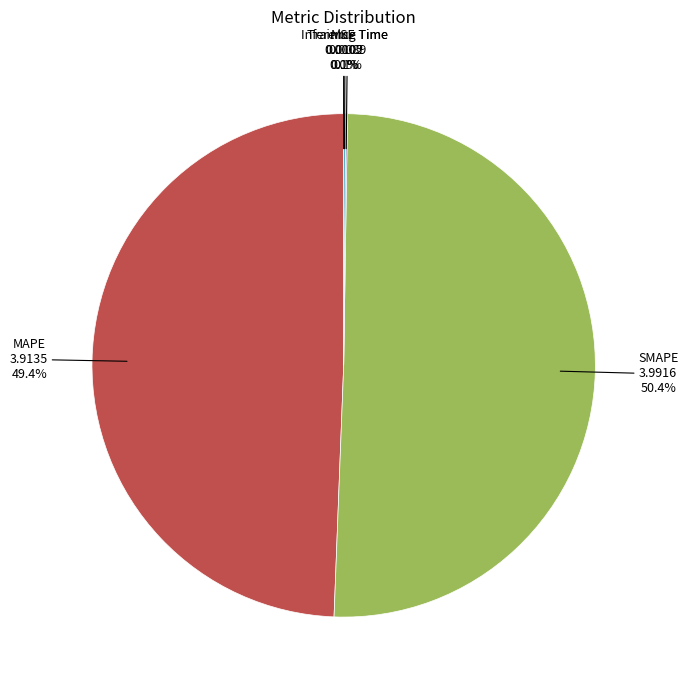

Does MAPE represent more than half of the total?

No